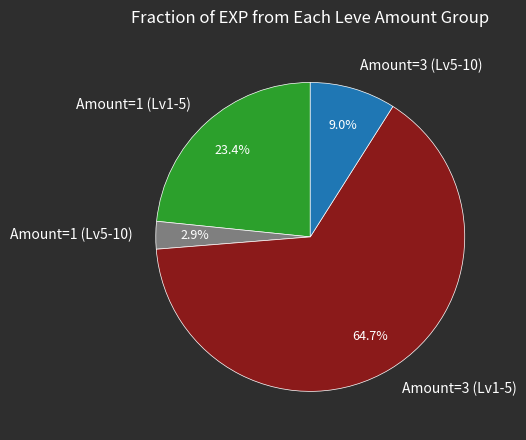

Does any single category account for the majority?

Yes